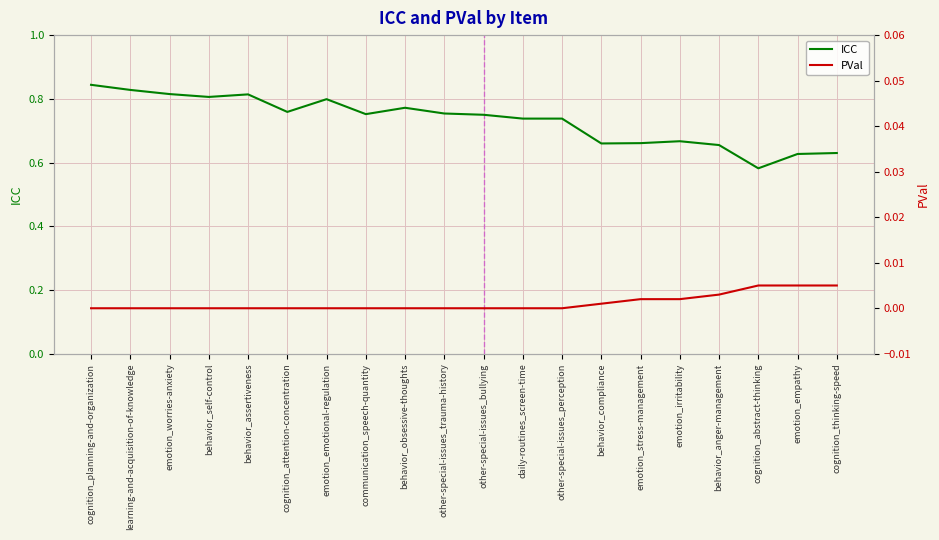

What position from the left is behavior_self-control?

4